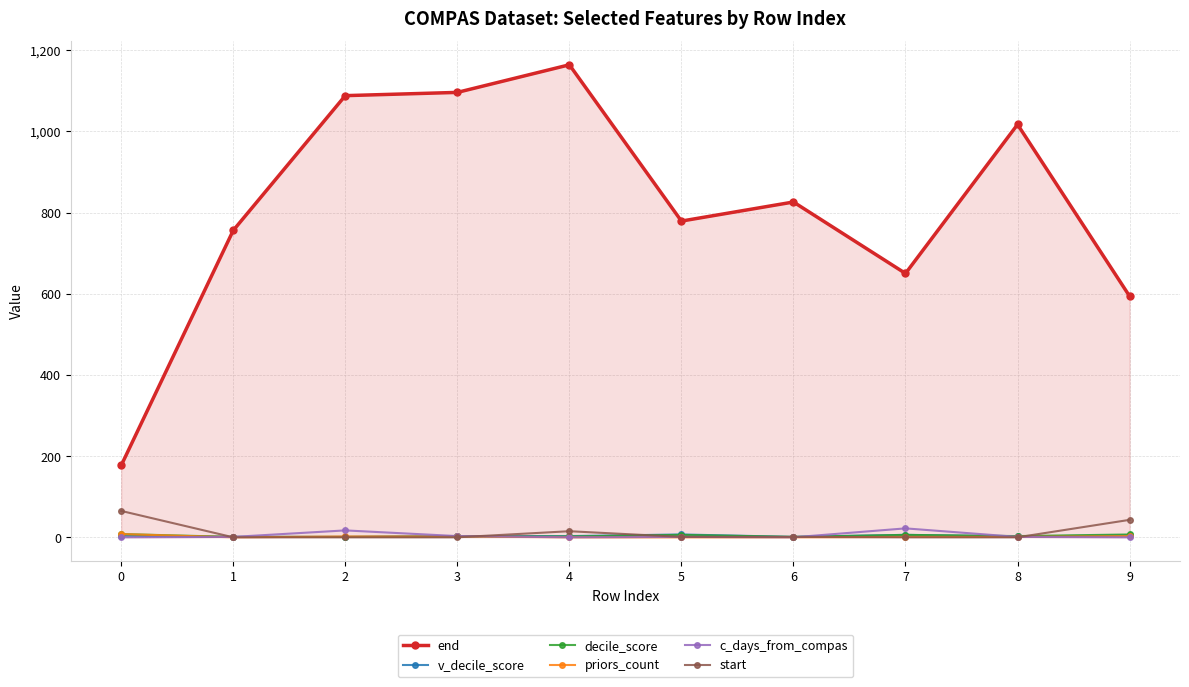

Does the chart have visible grid lines?

Yes